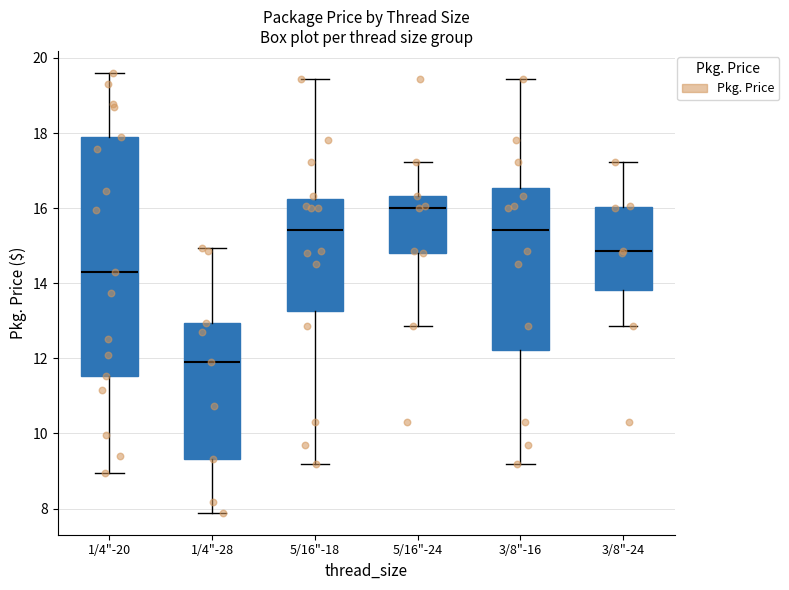

Reading left to right, read every box against the y-axis: the position of its median line, the range the box covers, and the ends of its whiskers. The values are not printed on the chart, so give them approximately, as read against the axis.

1/4"-20: median 14.4, box 11.6 to 18.0, whiskers 9.0 to 19.6
1/4"-28: median 11.8, box 9.4 to 13.0, whiskers 7.8 to 15.0
5/16"-18: median 15.4, box 13.2 to 16.2, whiskers 9.2 to 19.4
5/16"-24: median 16.0, box 14.8 to 16.4, whiskers 12.8 to 17.2
3/8"-16: median 15.4, box 12.2 to 16.6, whiskers 9.2 to 19.4
3/8"-24: median 14.8, box 13.8 to 16.0, whiskers 12.8 to 17.2